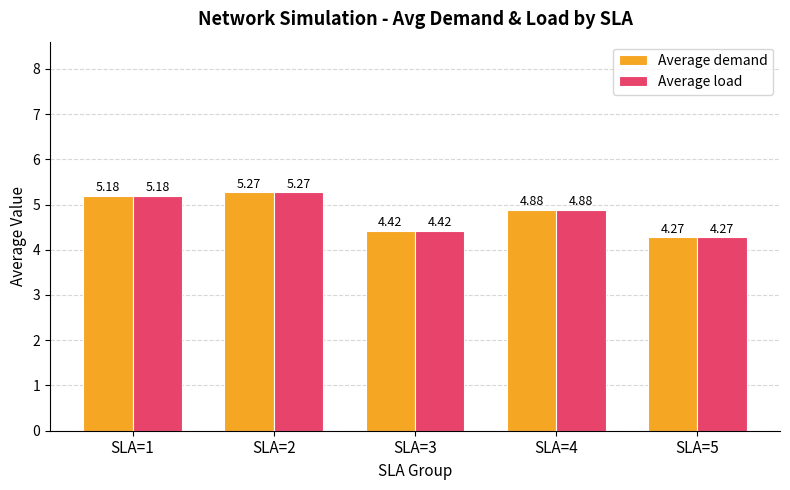

How many distinct data groups are displayed?

2